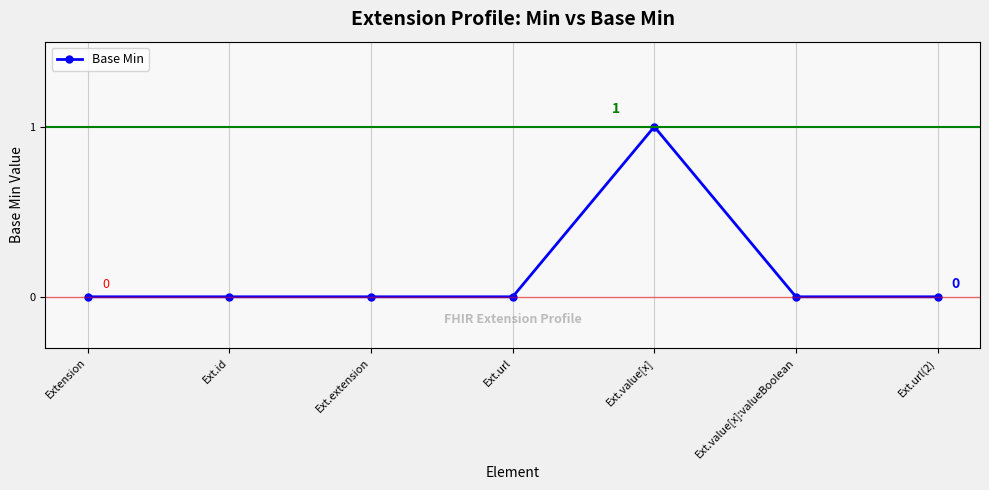

Is this an area chart (filled region under the line)?

No